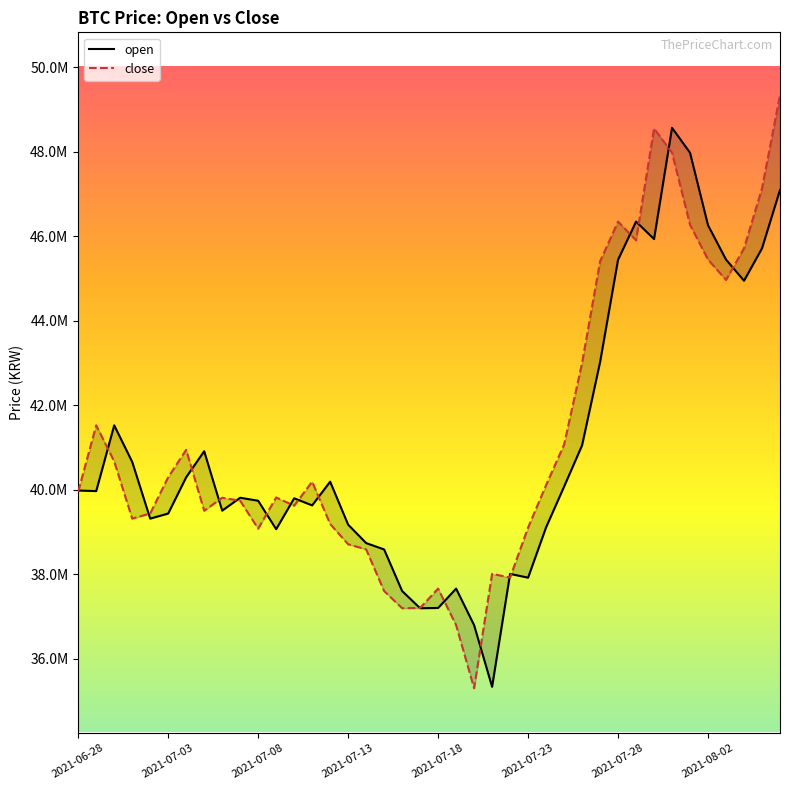

List the series in order of their overall mean, highest first.

close, open